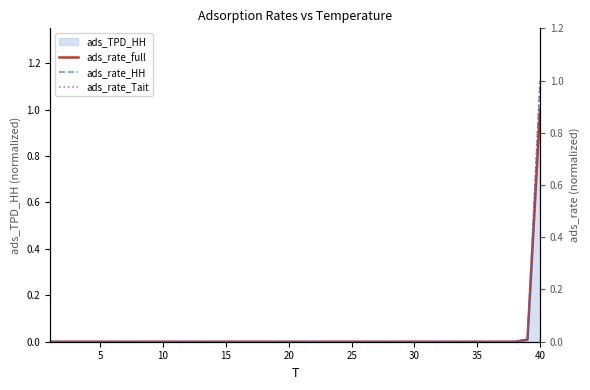

What is the difference between the maximum and minimum values in the ads_rate_Tait series?

1.0